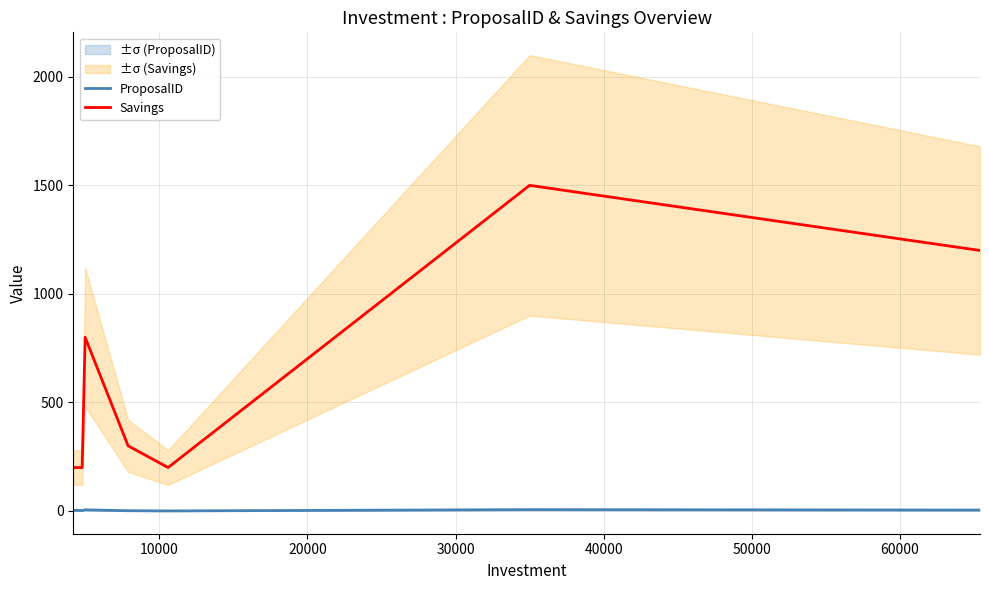

True or false: ProposalID and Savings cross at least once.

False